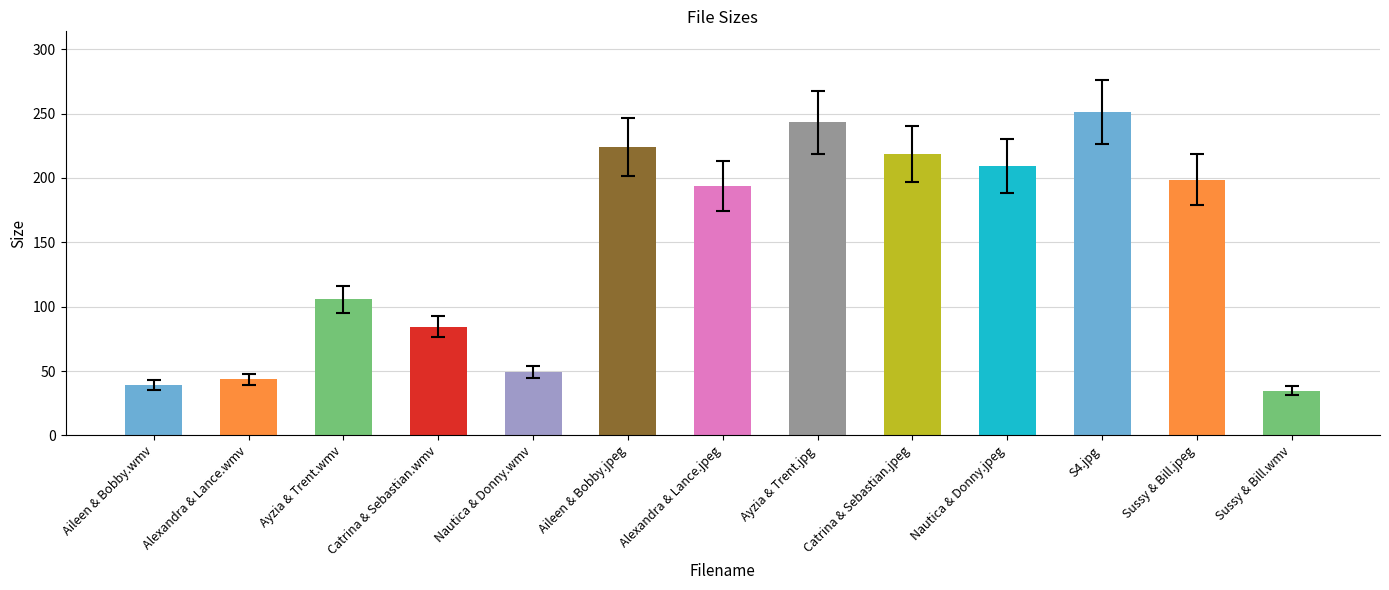

What is the average value?

145.8